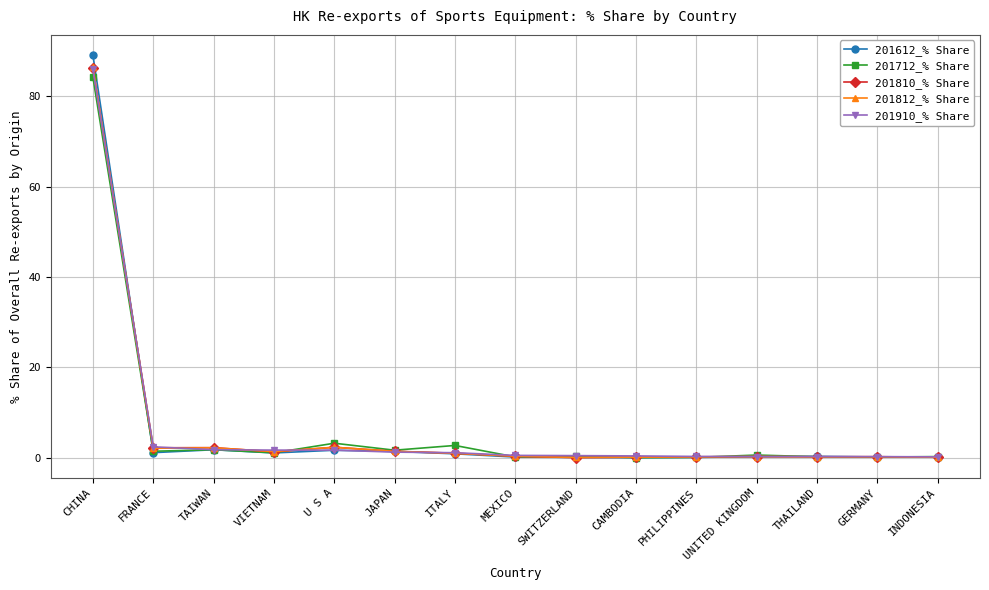

What is the maximum value for 201712_% Share?

84.3